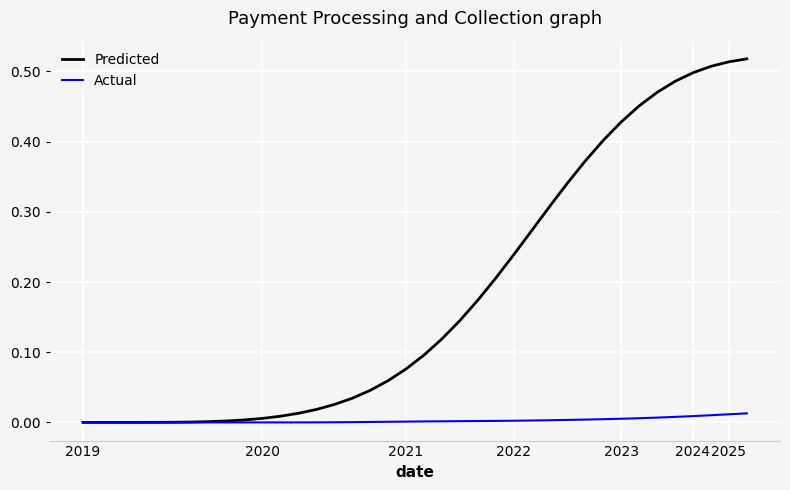

How many categories are shown in the chart?

38